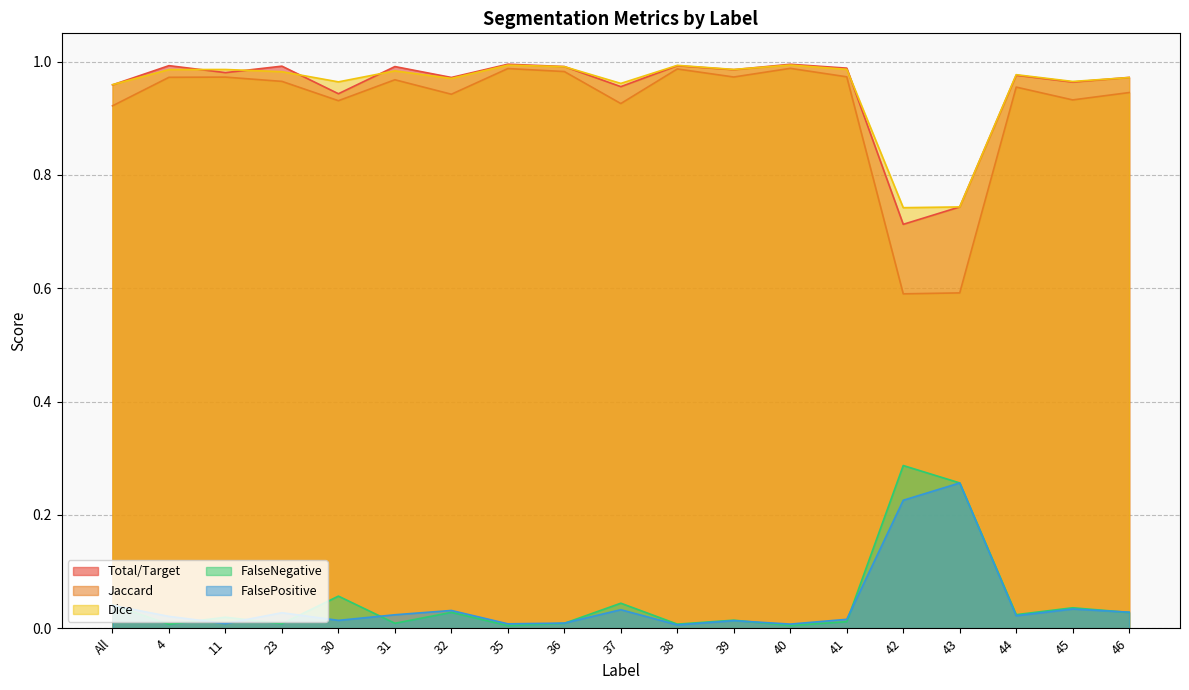

True or false: Total/Target and FalseNegative intersect in this chart.

False